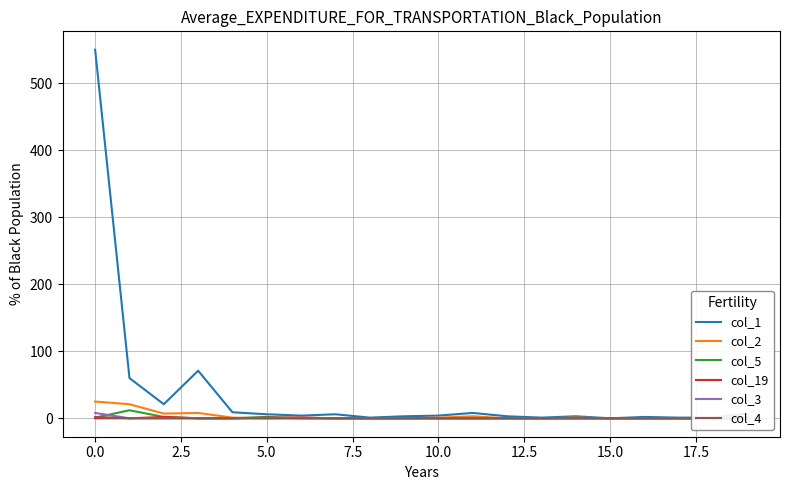

Is it true that col_1 equals 0 at 15.0?

True